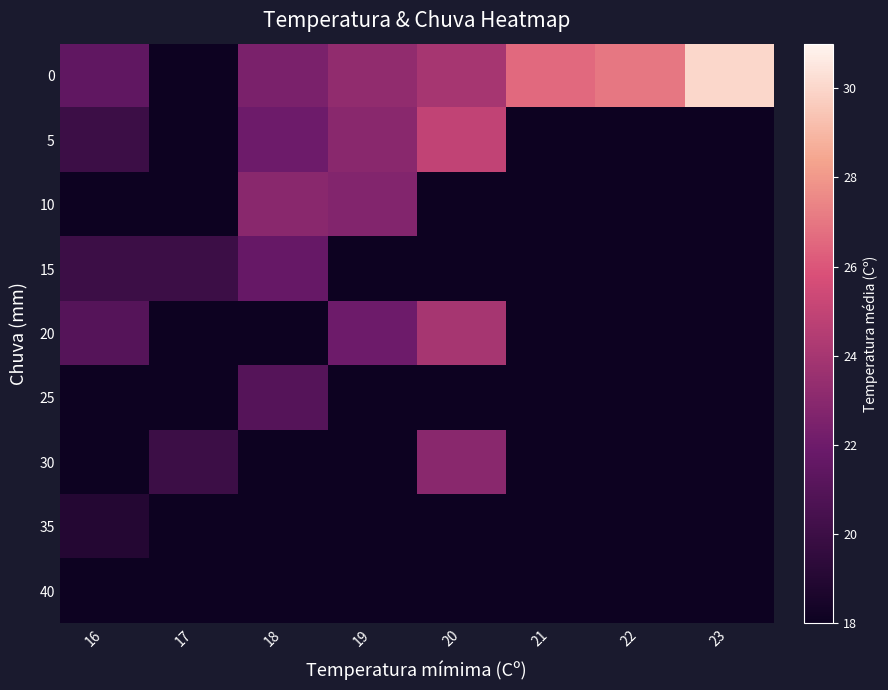

What is the spread (max minus min) of values at 20?

25.0